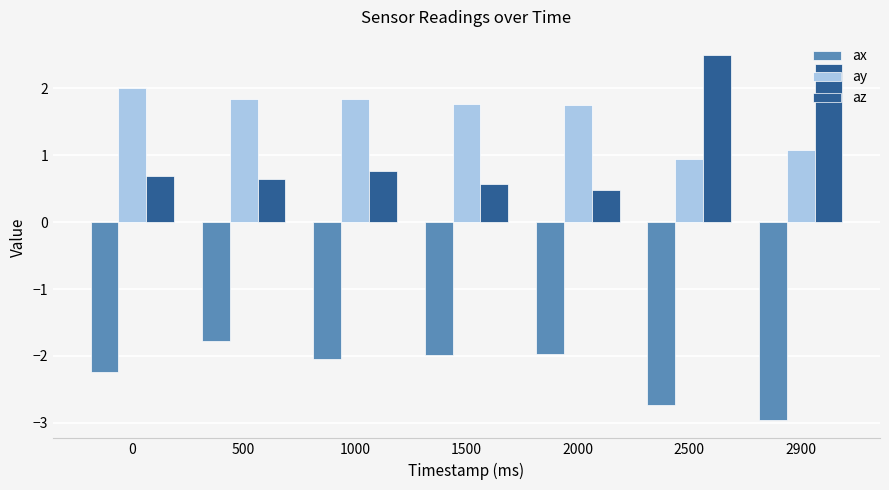

At which category does the chart reach its peak across all series?

2500